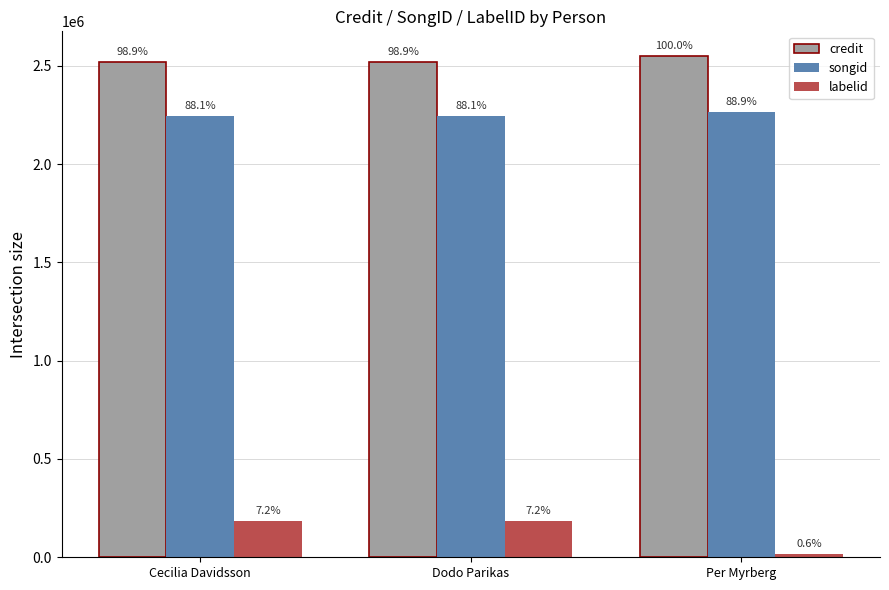

How many bars are there in each group?

3